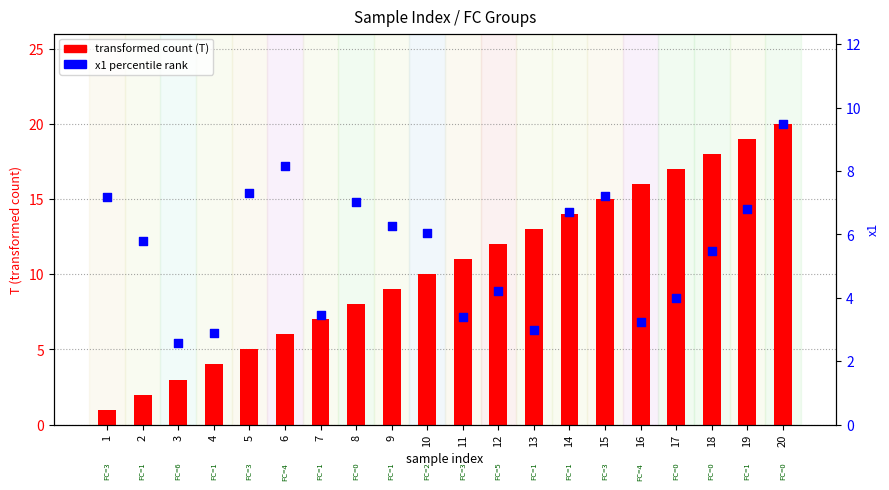

Which series contains the lowest Y value?

transformed count (T)